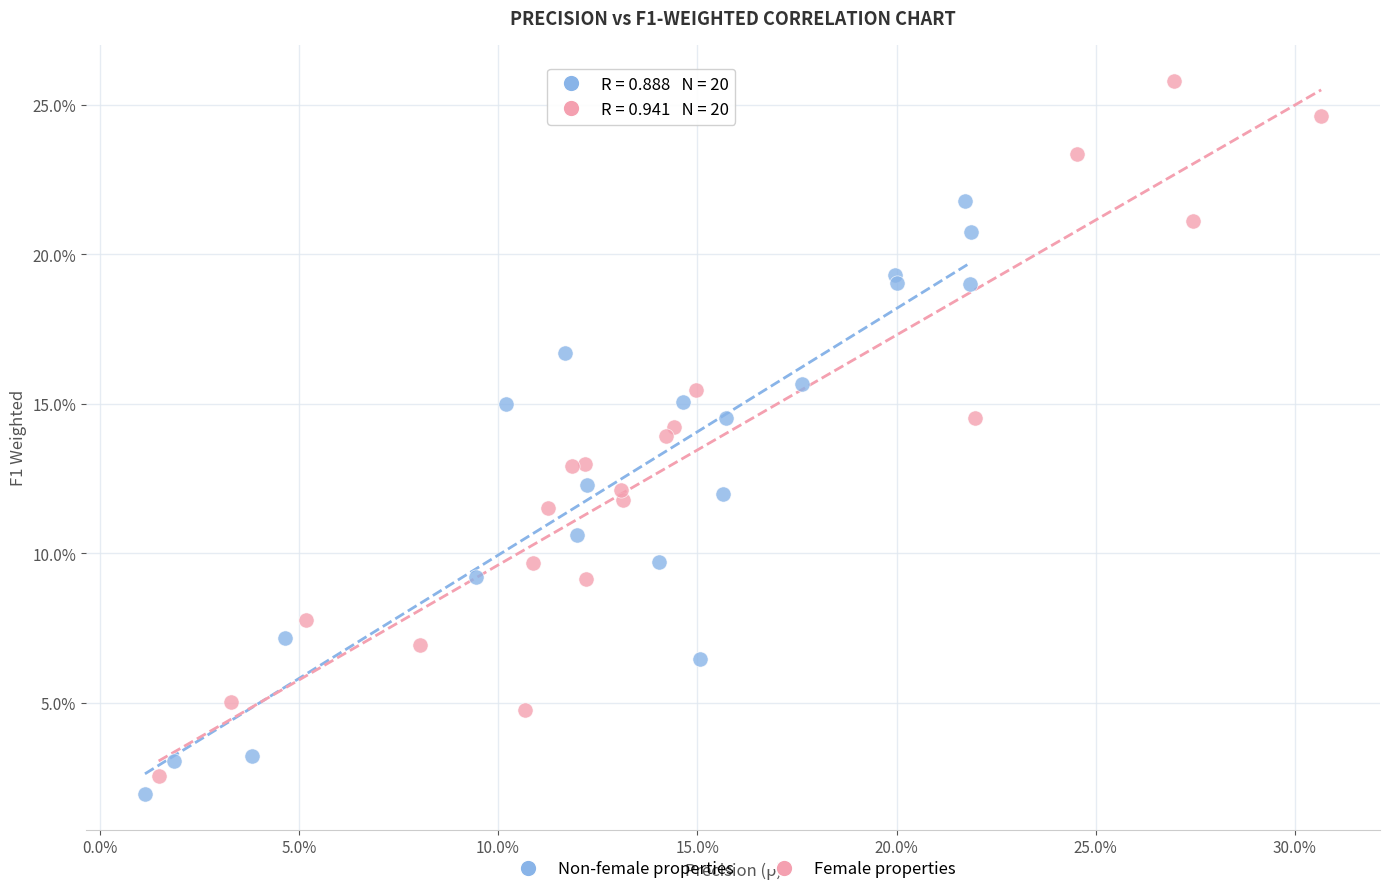

Which series reaches the minimum Y coordinate?

Non-female properties